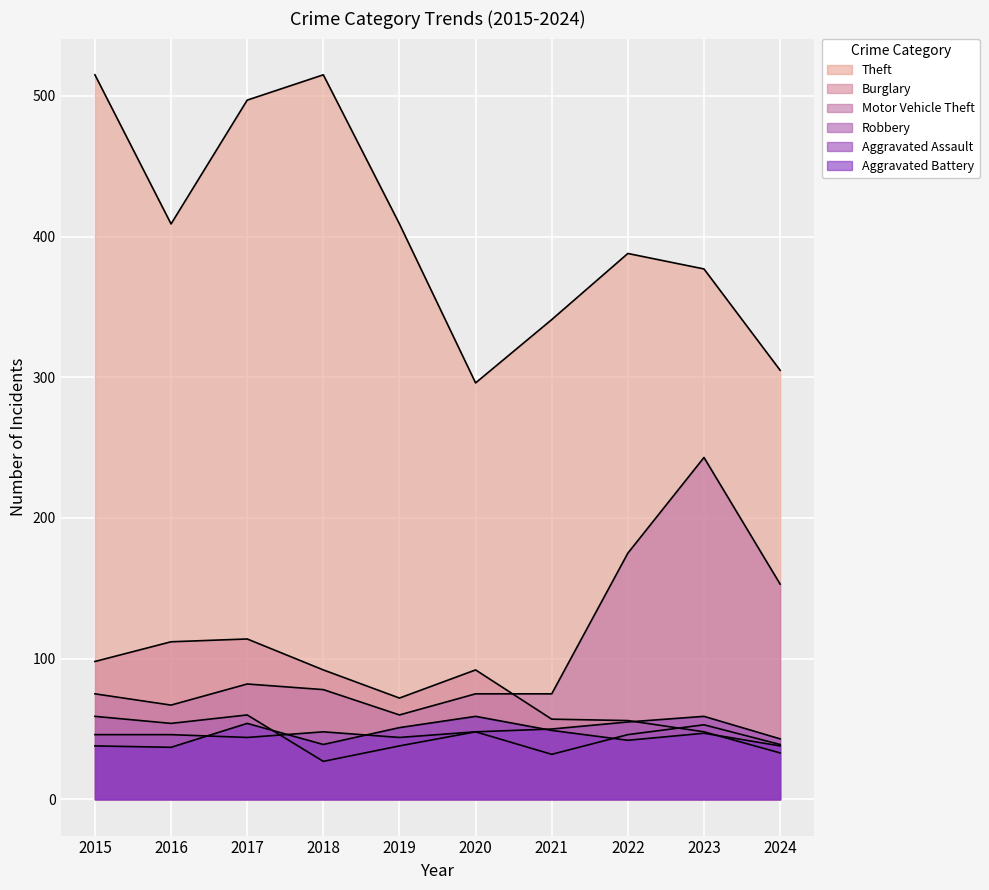

Where do Aggravated Assault and Robbery first cross each other?

2017 and 2018